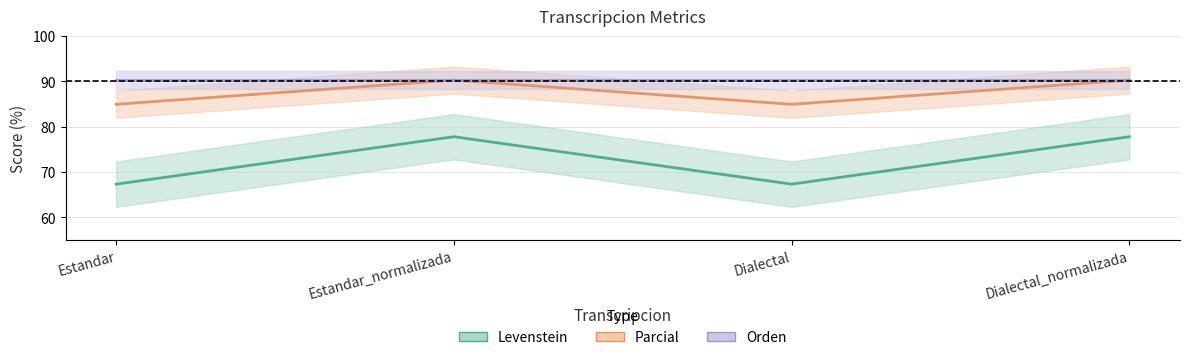

How many values in the Parcial series exceed 90?

2